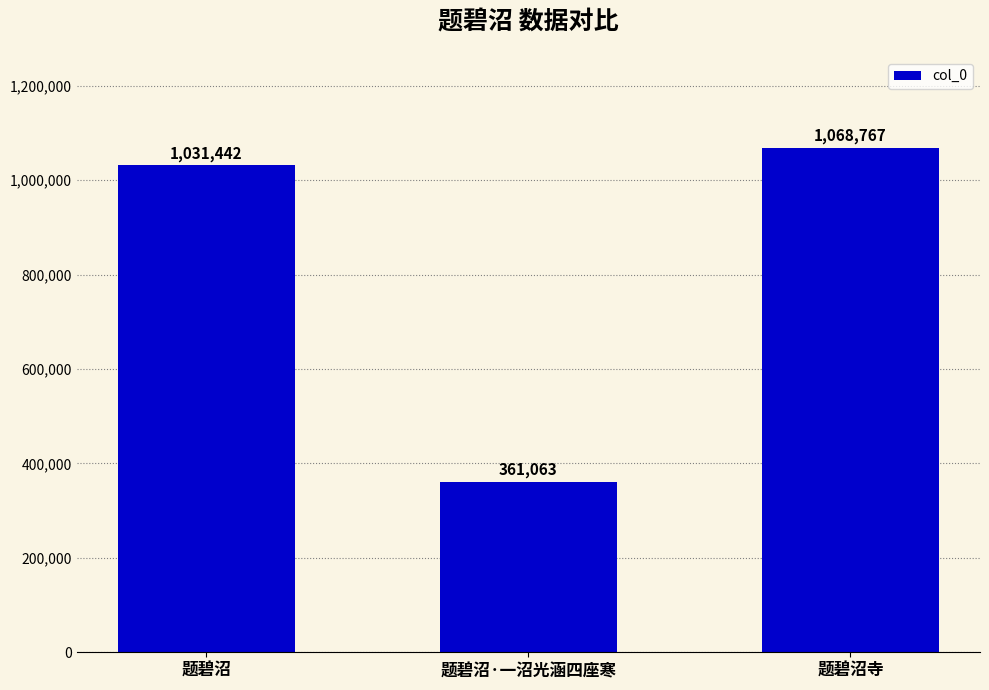

What is the change in value from 题碧沼 to 题碧沼·一沼光涵四座寒?

-670379